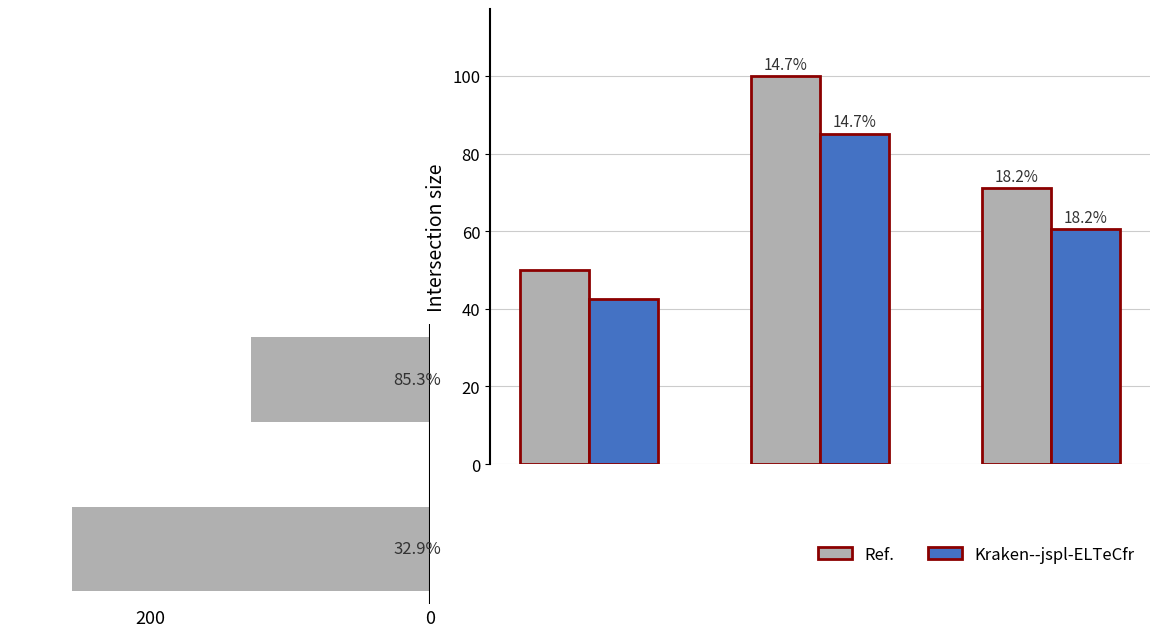

The Ref. series shows 69 at 200. True or false?

False